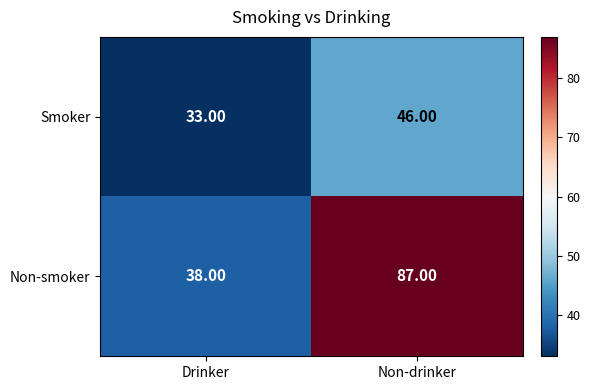

What is the total value across all series at Drinker?

71